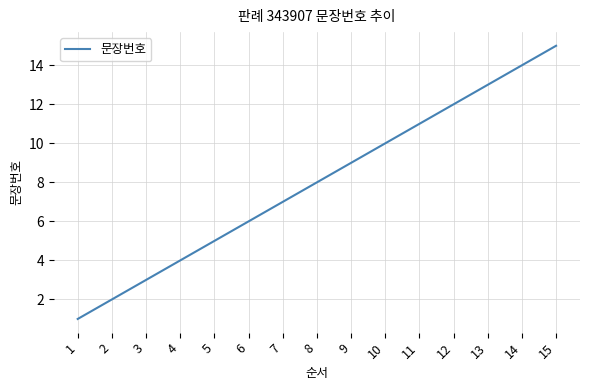

Rank the categories by value from highest to lowest.

15, 14, 13, 12, 11, 10, 9, 8, 7, 6, 5, 4, 3, 2, 1